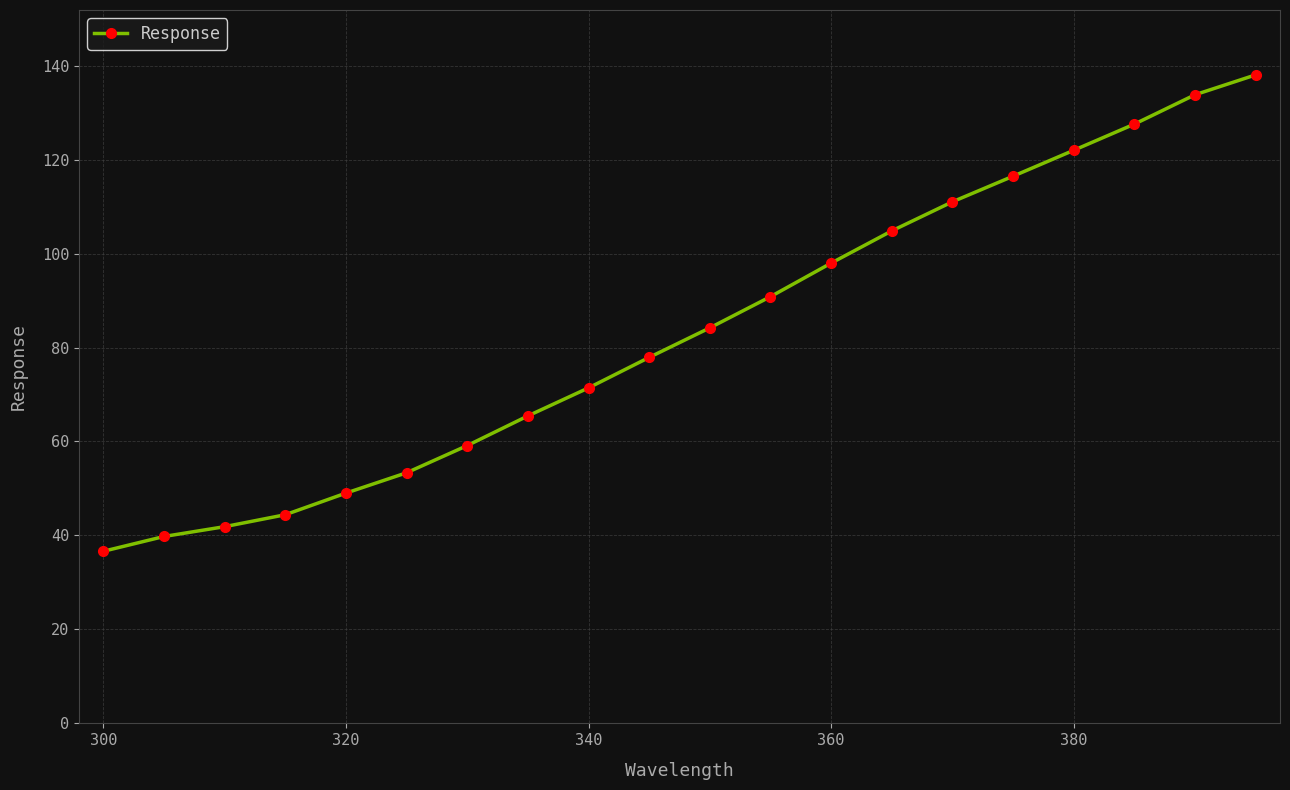

What is the value of the 9th point from the left?

71.4